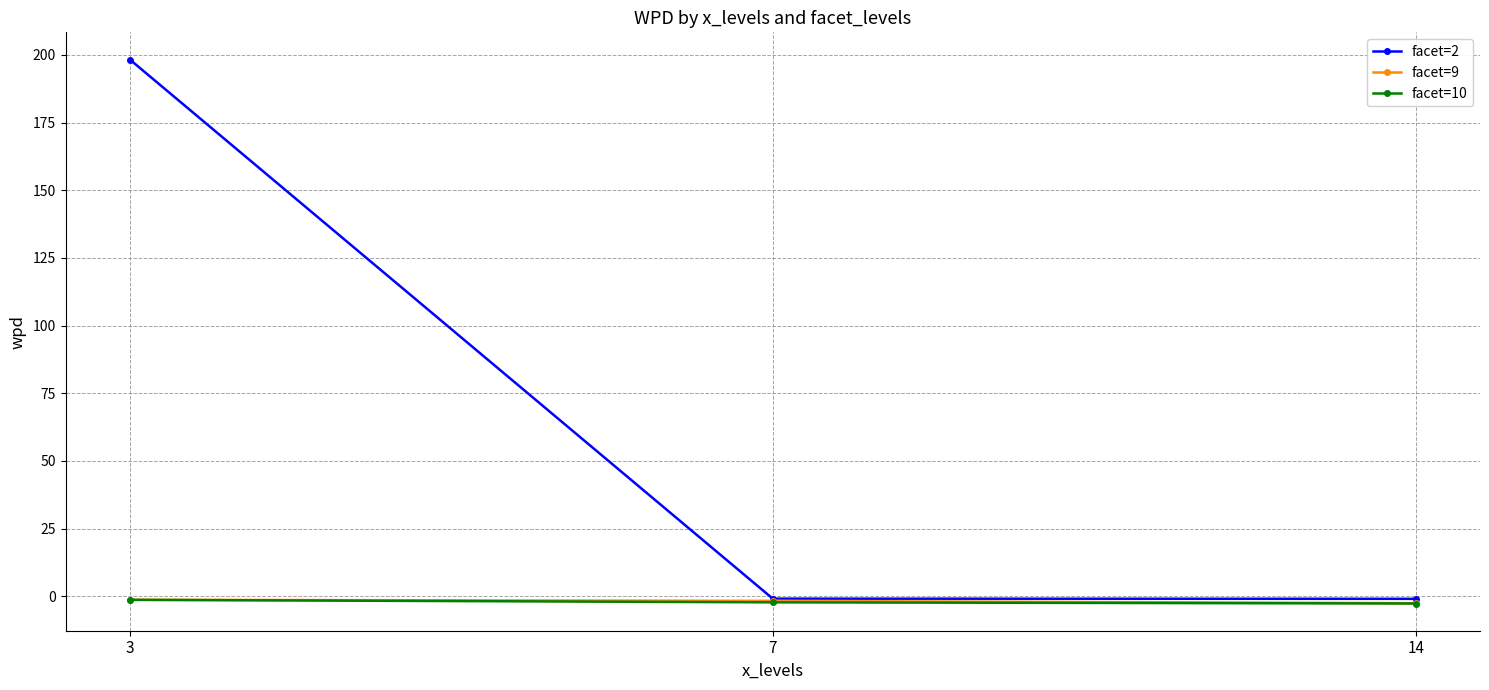

Does the chart have visible grid lines?

Yes